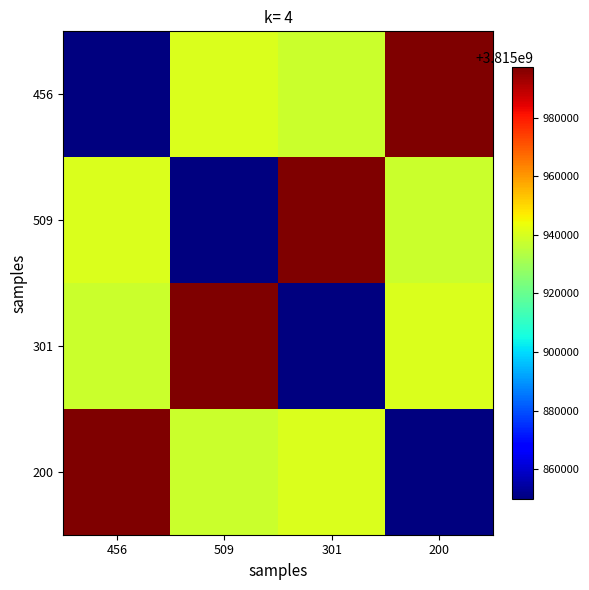

Reading left to right, what are all the values shown in this chart?

456: 456=3815849727	509=3815940823	301=3815937495	200=3815997393
509: 456=3815940823	509=3815849727	301=3815997393	200=3815937495
301: 456=3815937495	509=3815997393	301=3815849727	200=3815940823
200: 456=3815997393	509=3815937495	301=3815940823	200=3815849727